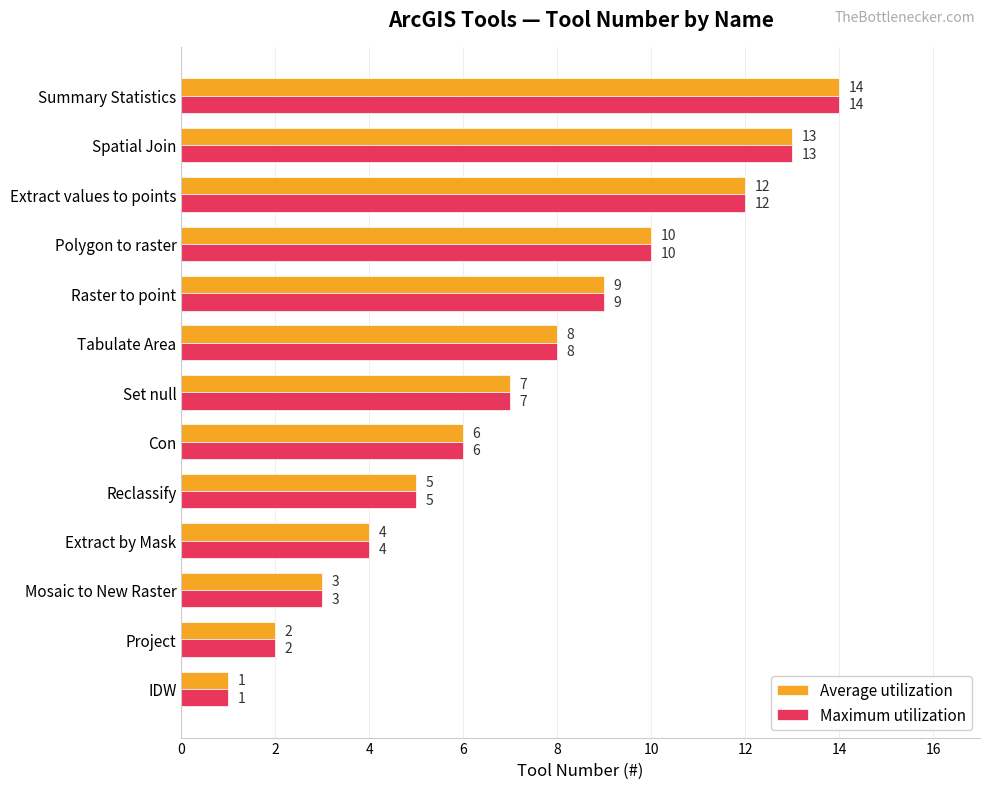

The Average utilization series shows 13 at Spatial Join. True or false?

True